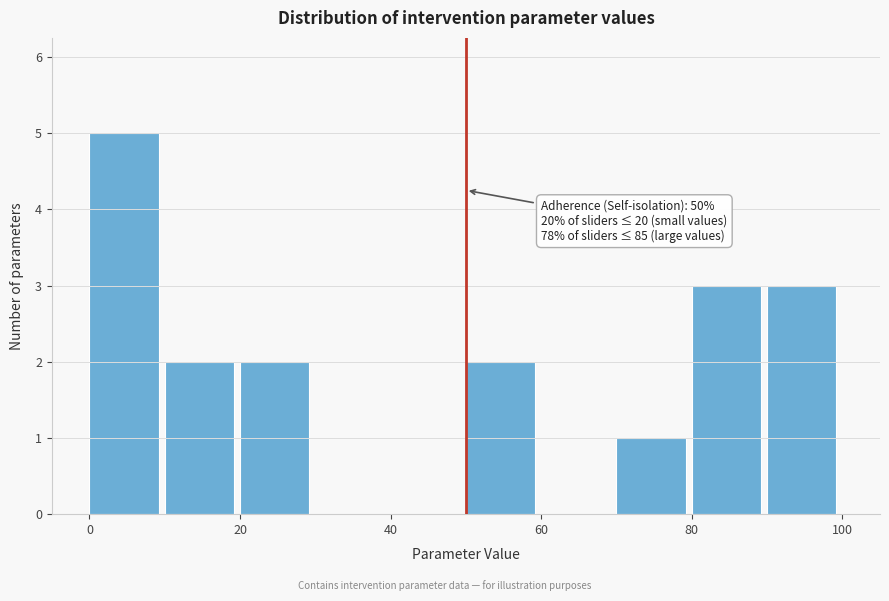

Which range on the x-axis has the tallest bar?

0 to 10